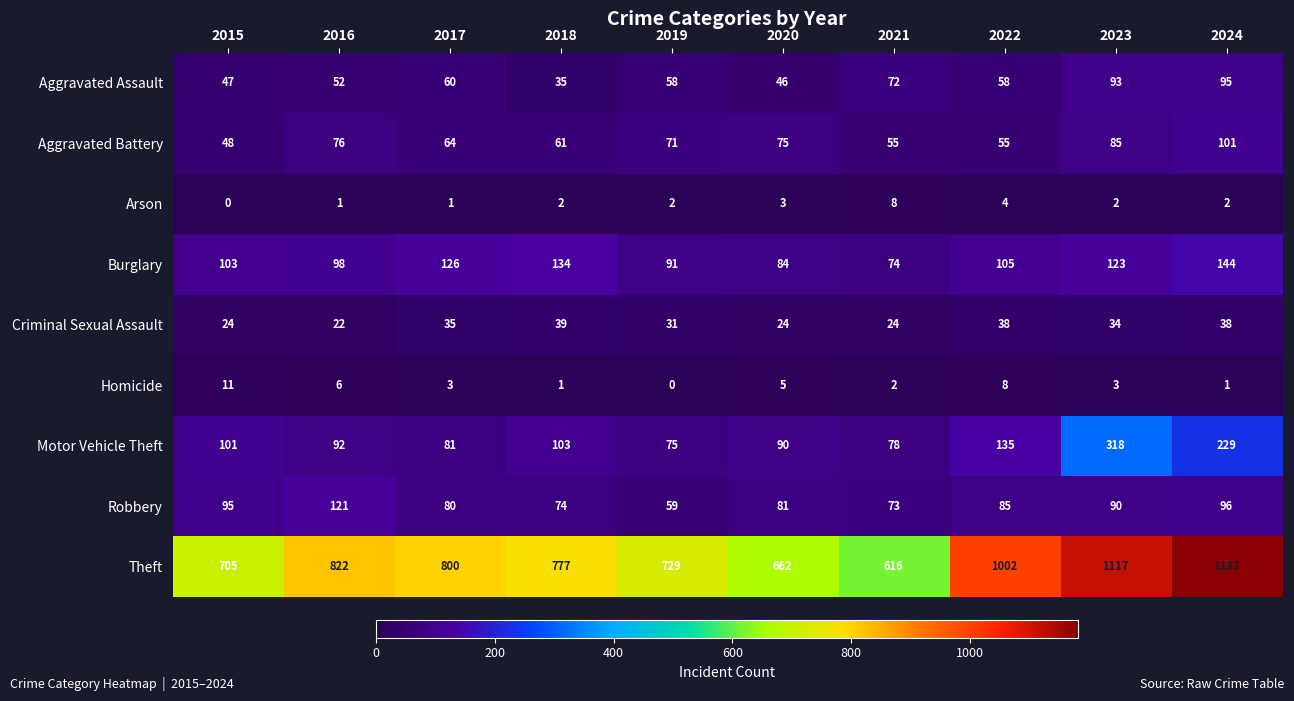

Which series has the largest total across all categories?

Theft